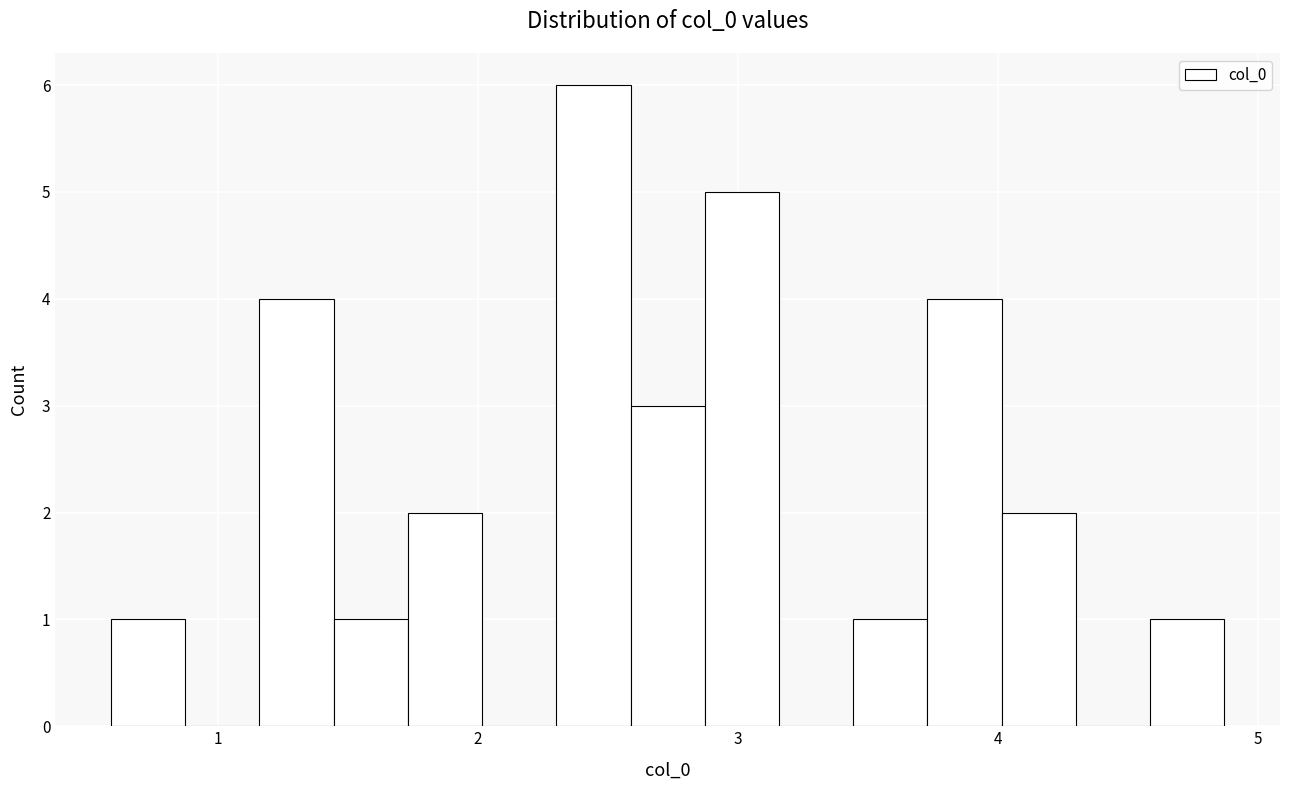

Around what value on the x-axis is the tallest bar? Give the approximate position of its centre, as read against the axis.

2.4